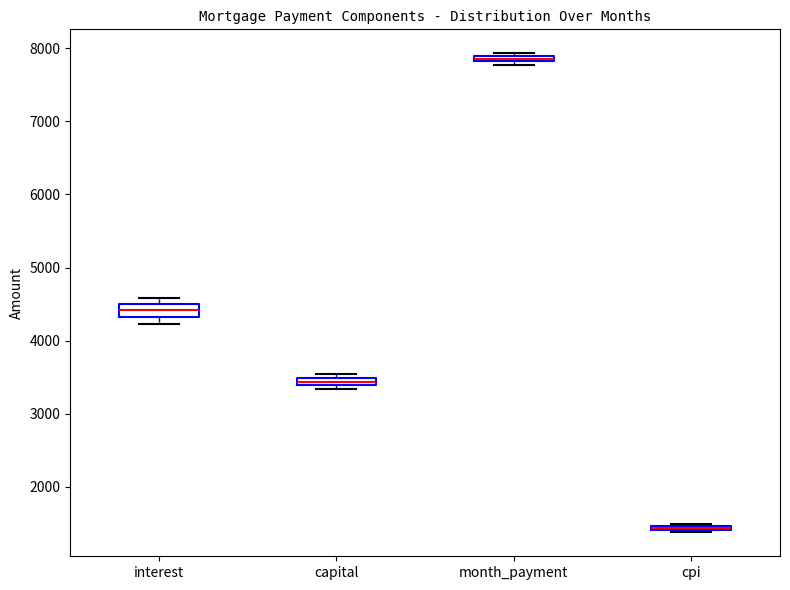

Where does the median line of the box for interest sit on the y-axis? The values are not printed on the chart, so give them approximately, as read against the axis.

4400